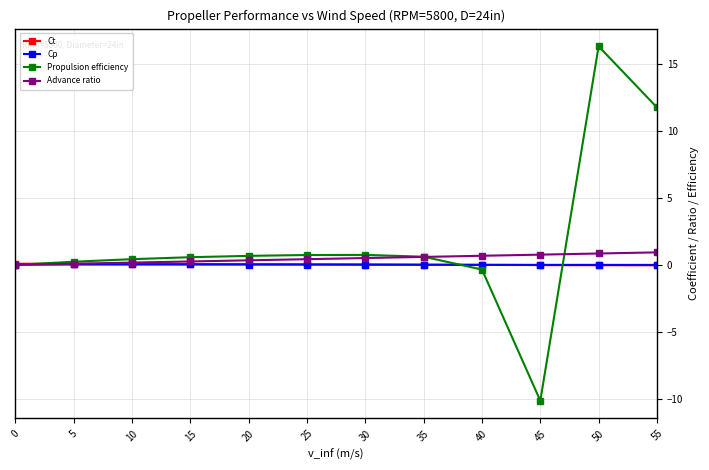

What is the value of the Propulsion efficiency point at the 9th from the left?

-0.3